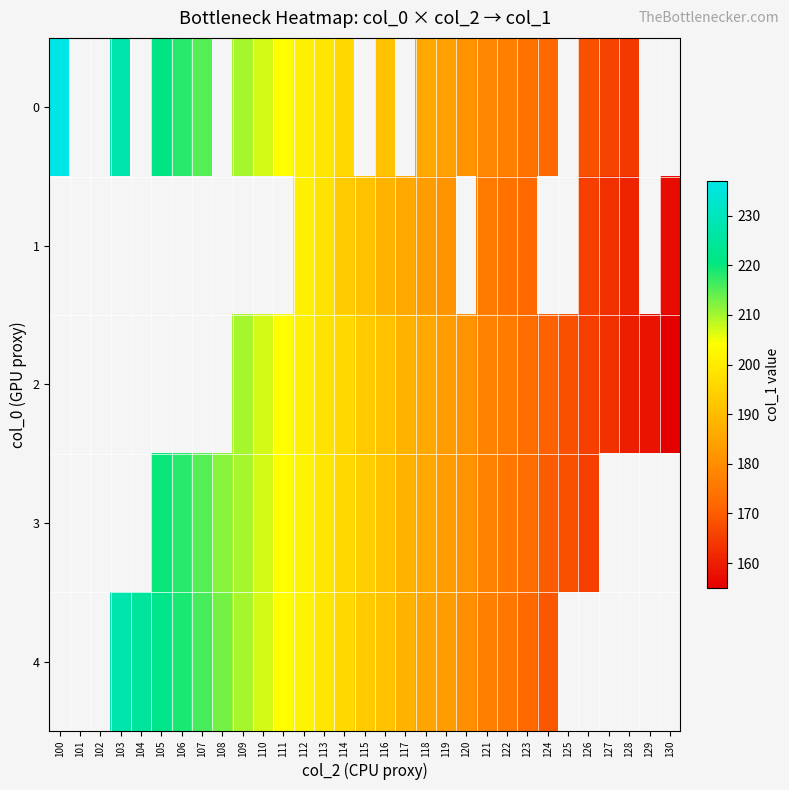

At 118, list the series in order from smallest to largest.

1, 4, 0, 2, 3